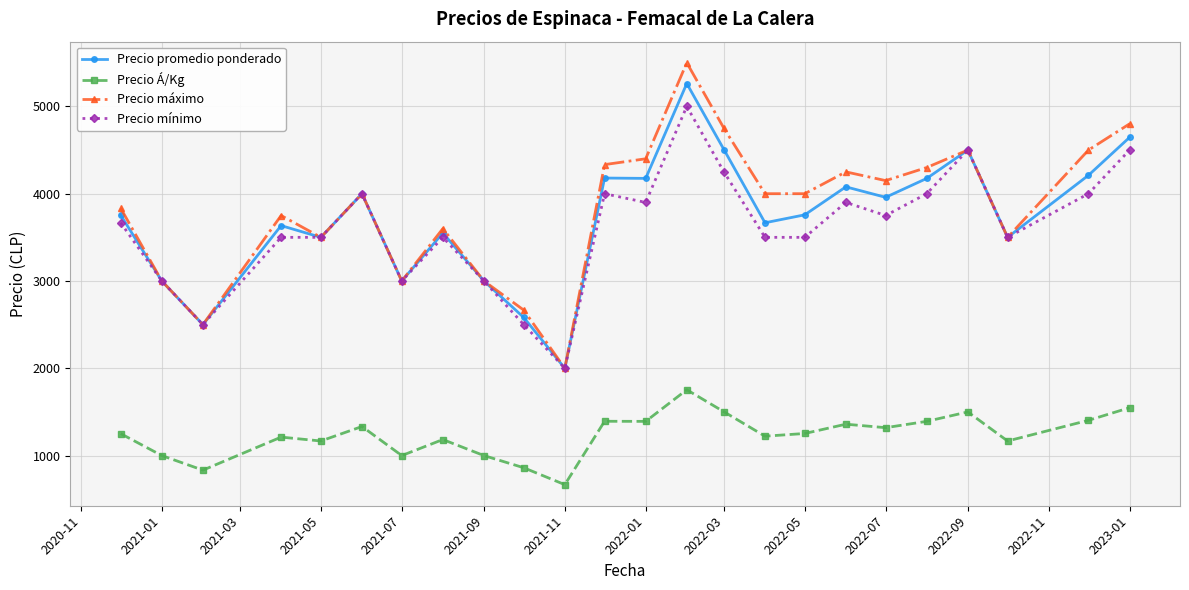

What is the minimum value for Precio Á/Kg?

667.0